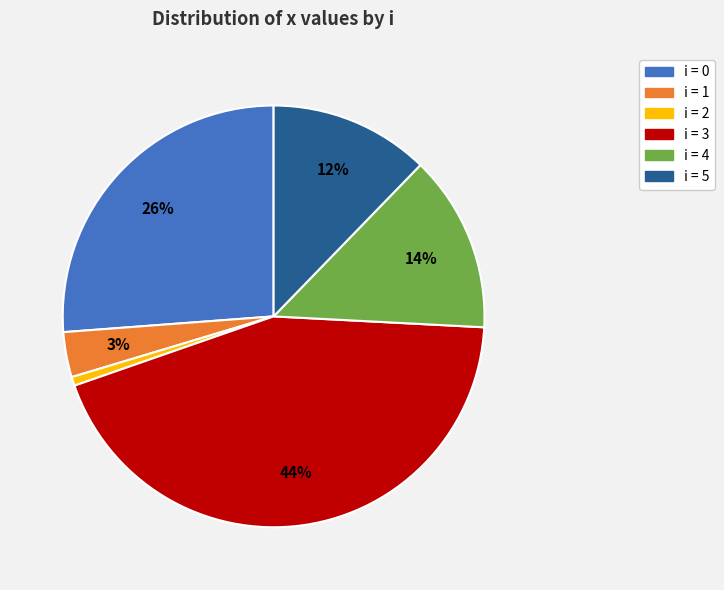

To the nearest percent, what is the average slice percentage?

17%